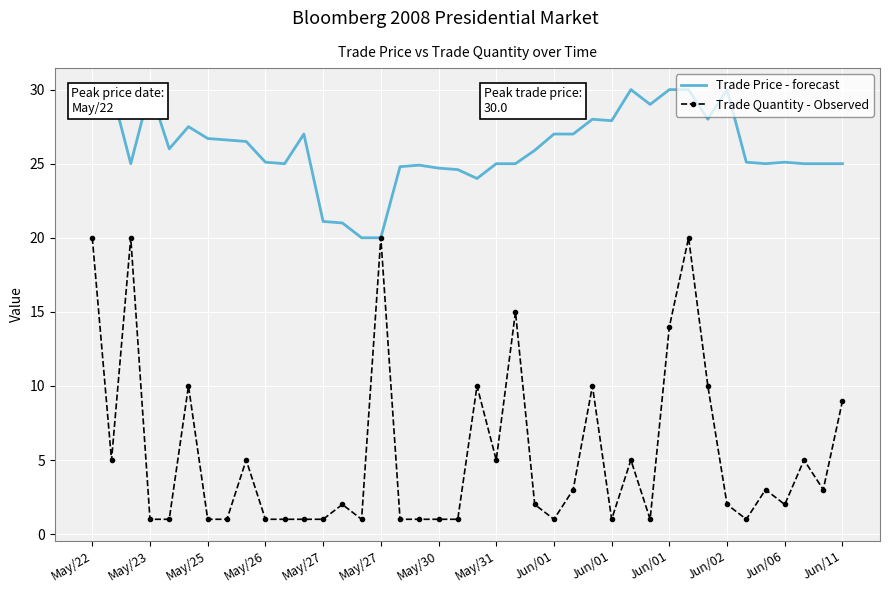

Is it true that Trade Price - forecast equals 24.9 at 17?

True